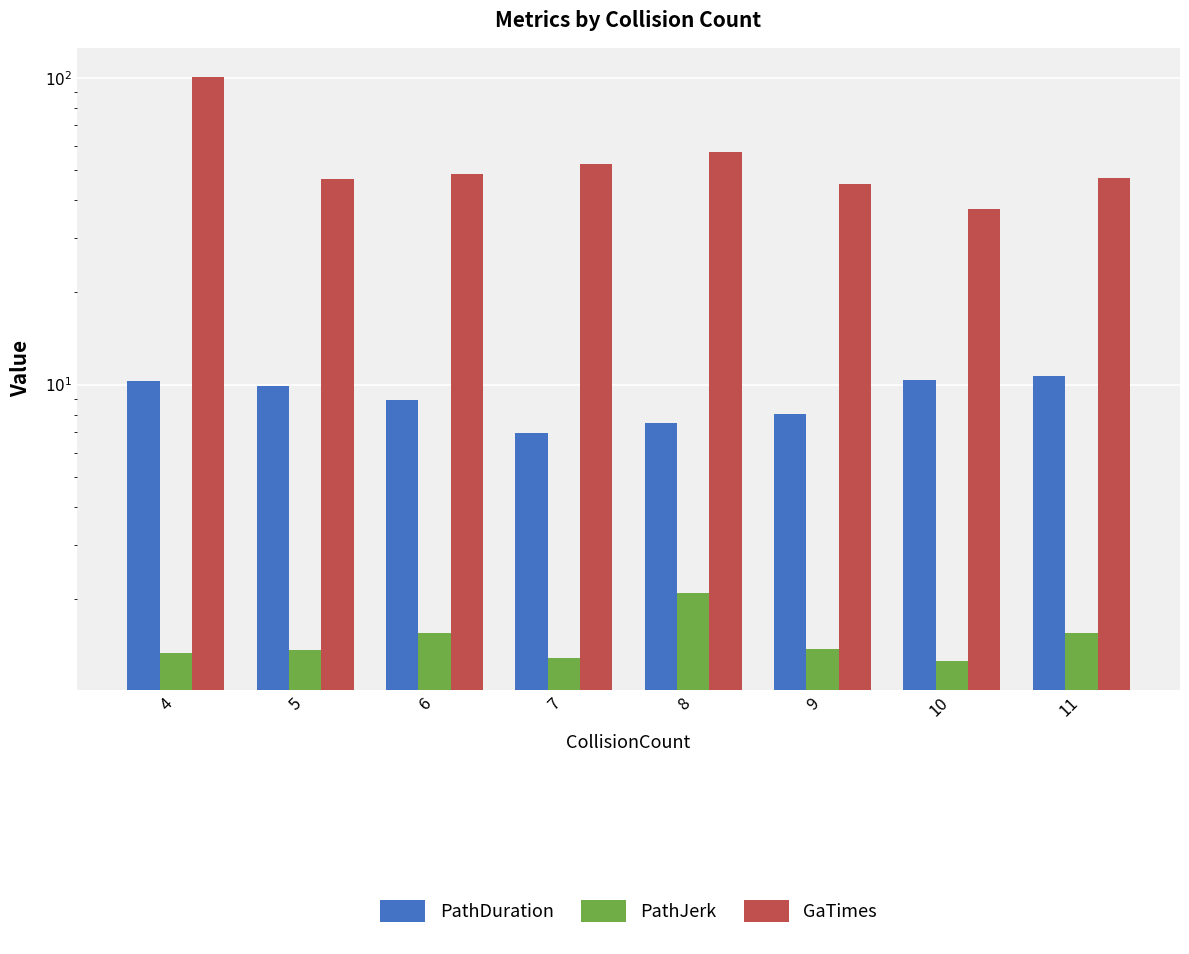

What is the value of the PathJerk bar at the 1st from the left?

1.3